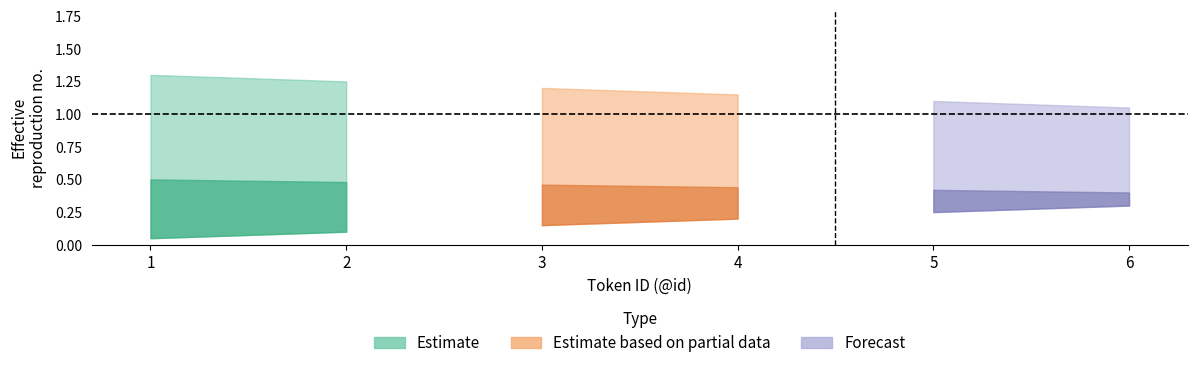

What value does the upper series have at 2?

1.2